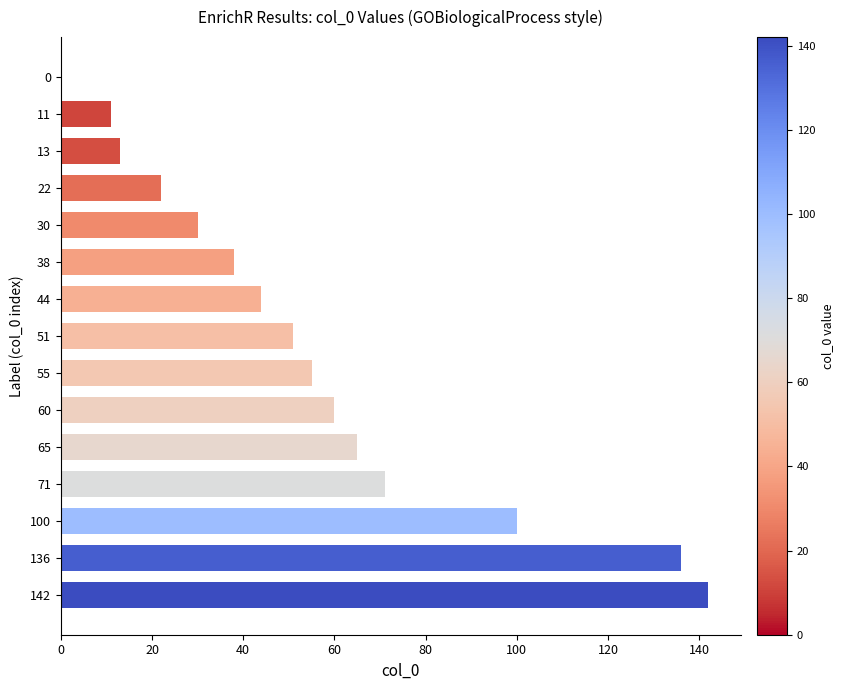

The chart shows a value of 100 at 100. True or false?

True